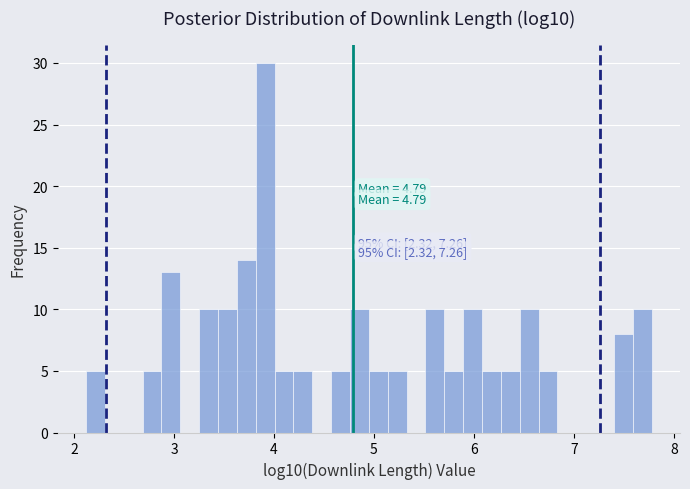

Around what value on the x-axis is the tallest bar? Give the approximate position of its centre, as read against the axis.

3.9